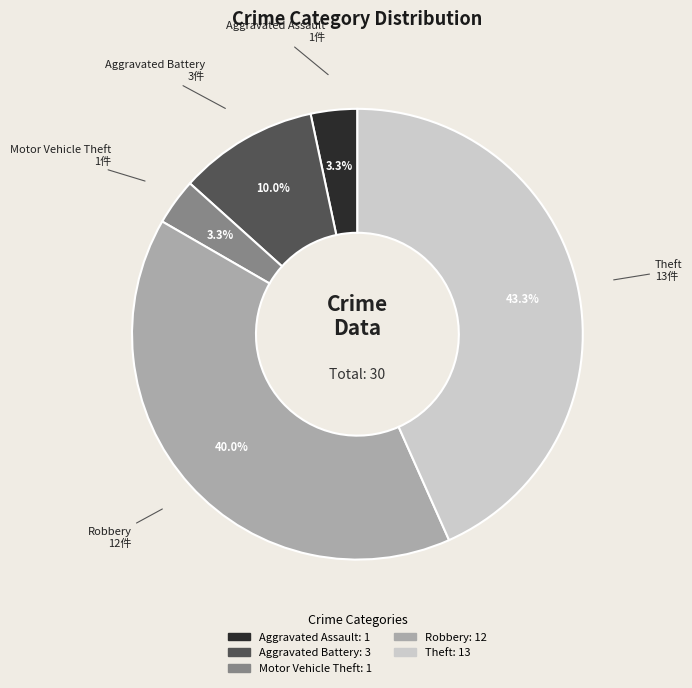

What is the largest slice in the pie chart?

Theft